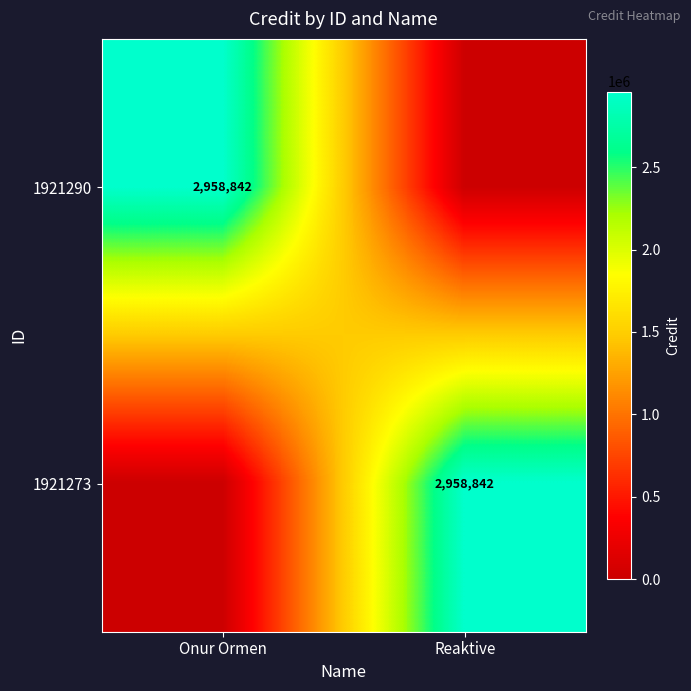

True or false: 1921273 has a value of 1931913 at Reaktive.

False